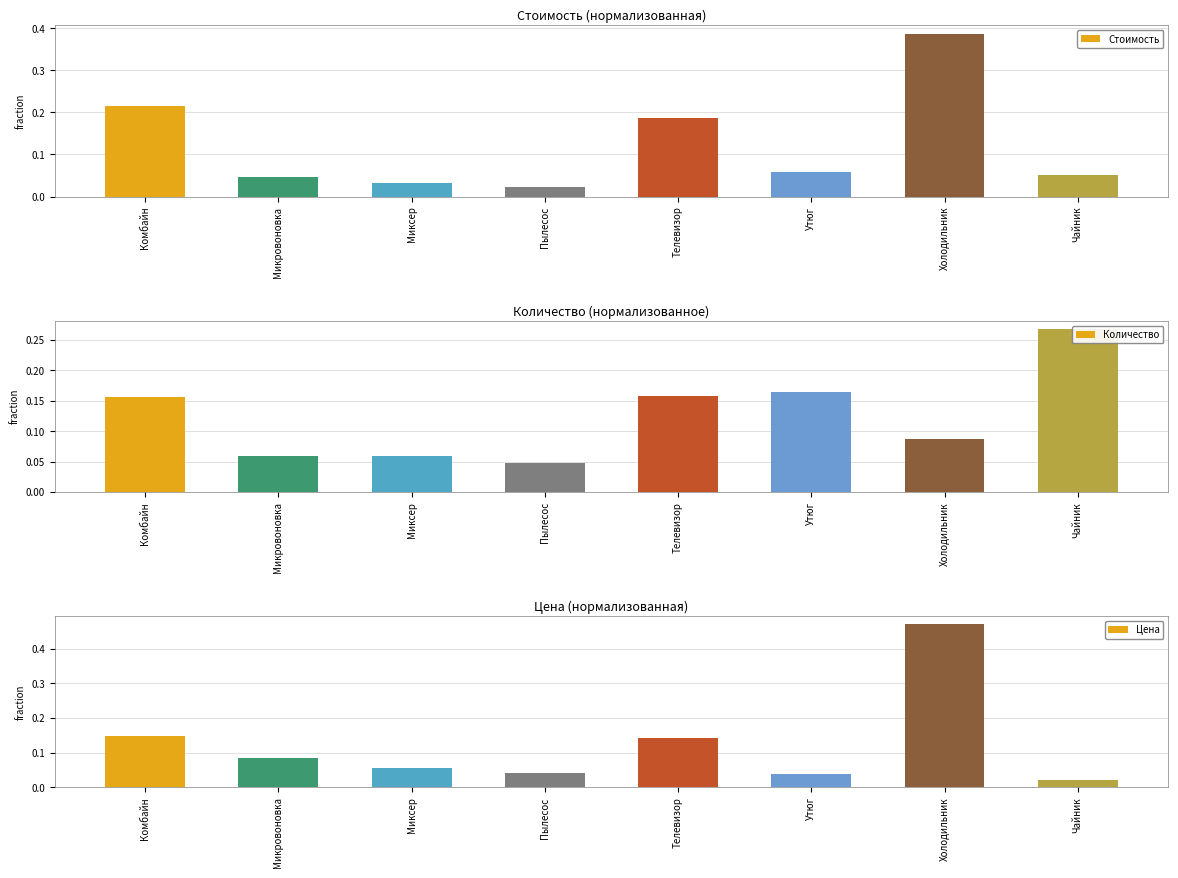

At which label is Цена closest to 0?

Чайник